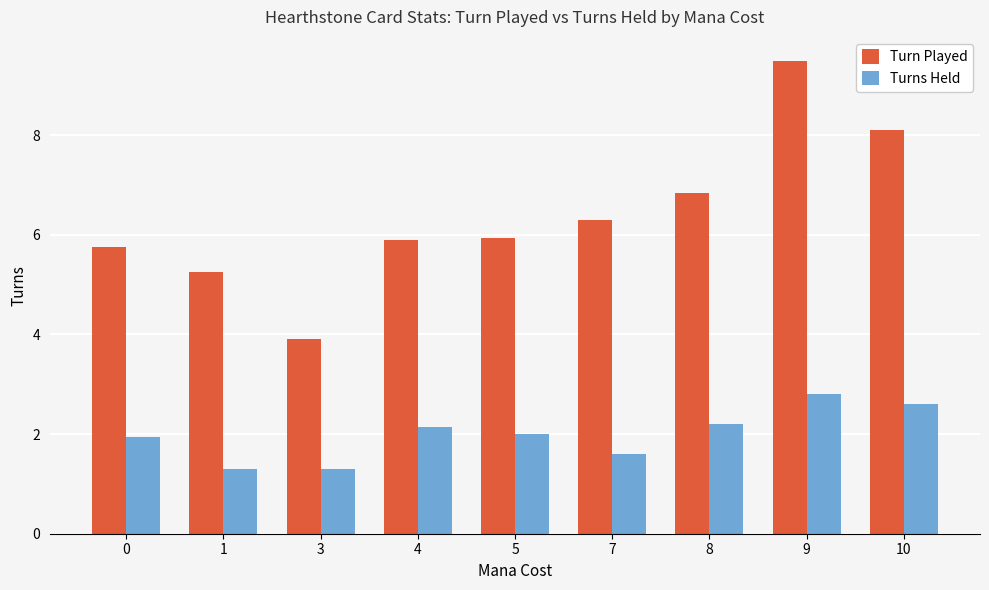

What is the difference between the highest and lowest values at 3?

2.6